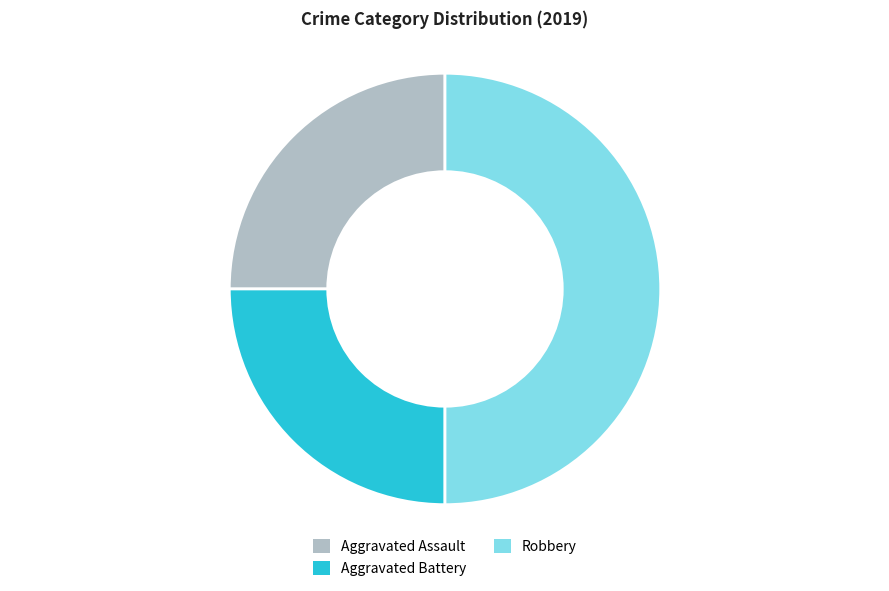

Which category has the biggest portion of the pie?

Robbery